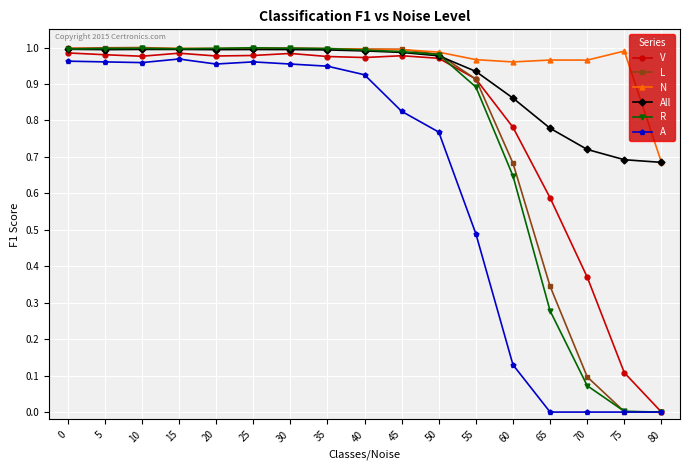

Is it true that A equals 0.3 at 80?

False